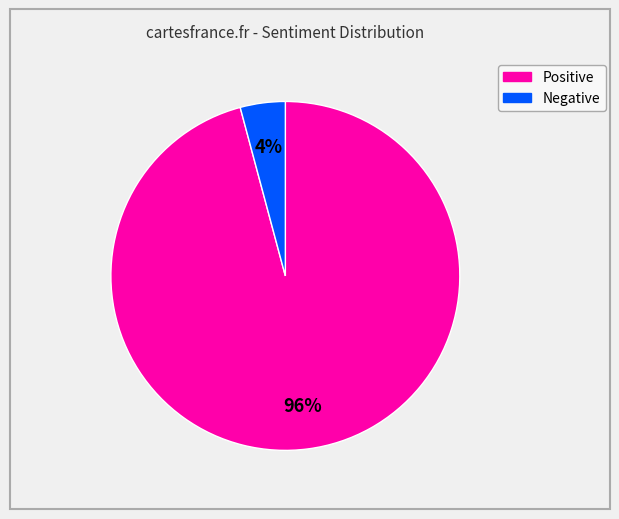

To the nearest percent, what is the difference between the Positive and Negative slice percentages?

92%